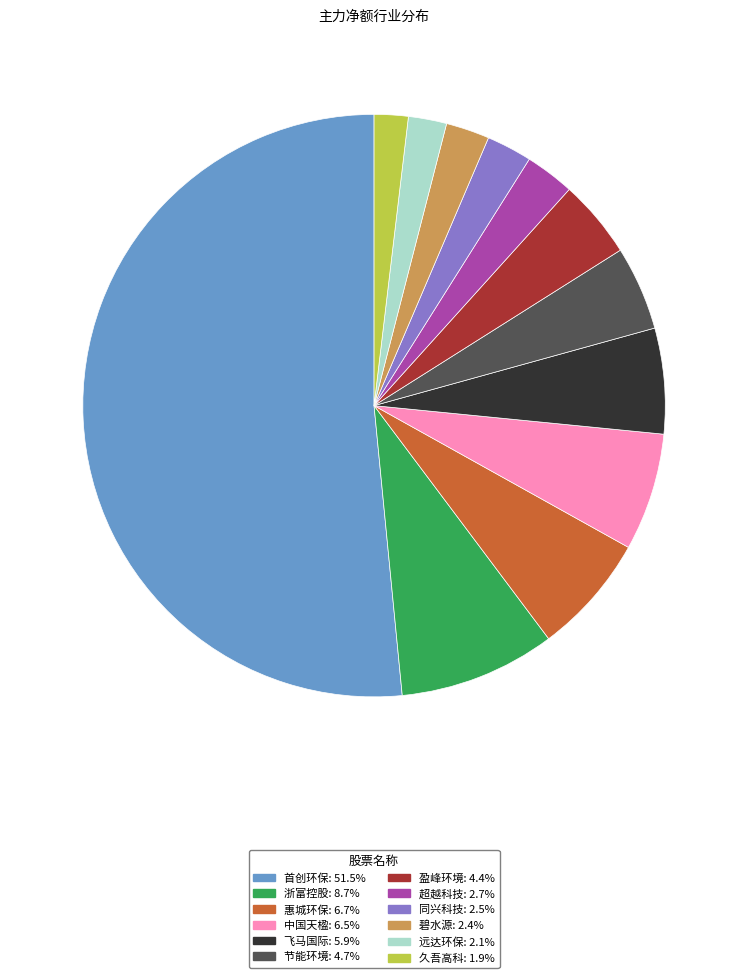

Is the sum of 首创环保: 51.5% and 远达环保: 2.1% greater than half?

Yes